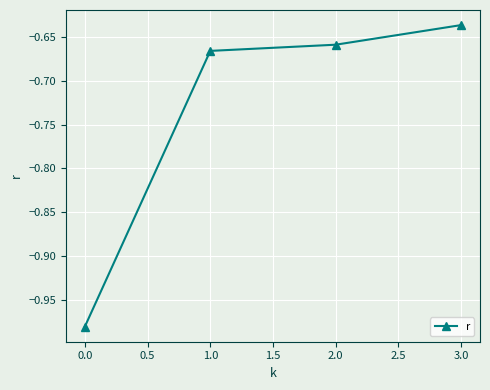

Is this an area chart (filled region under the line)?

No